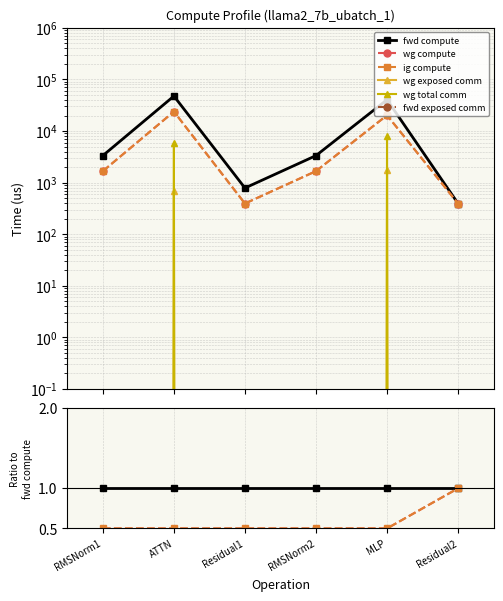

How many distinct data groups are displayed?

6